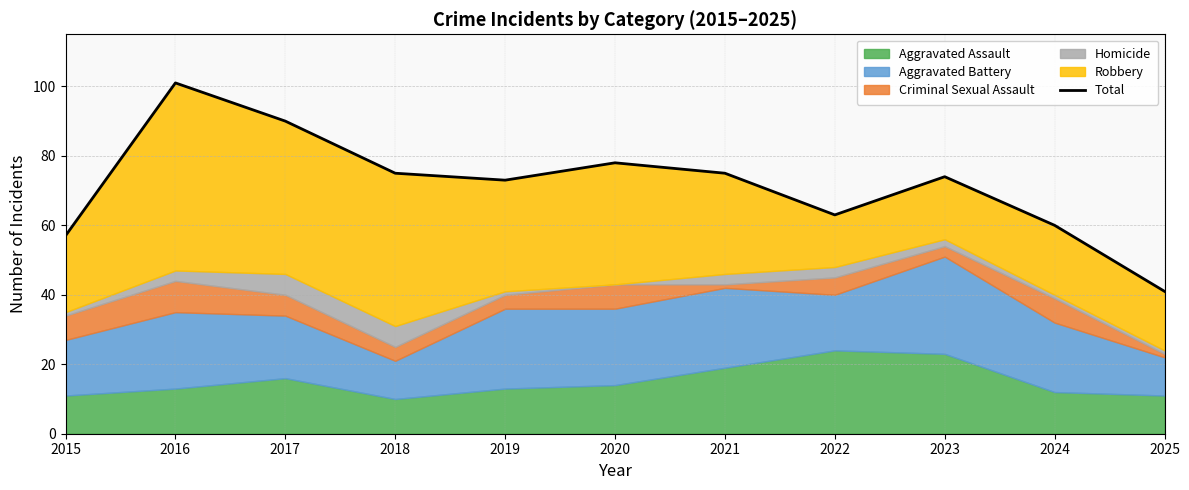

True or false: there are more than 0 points higher than both neighbors.

True